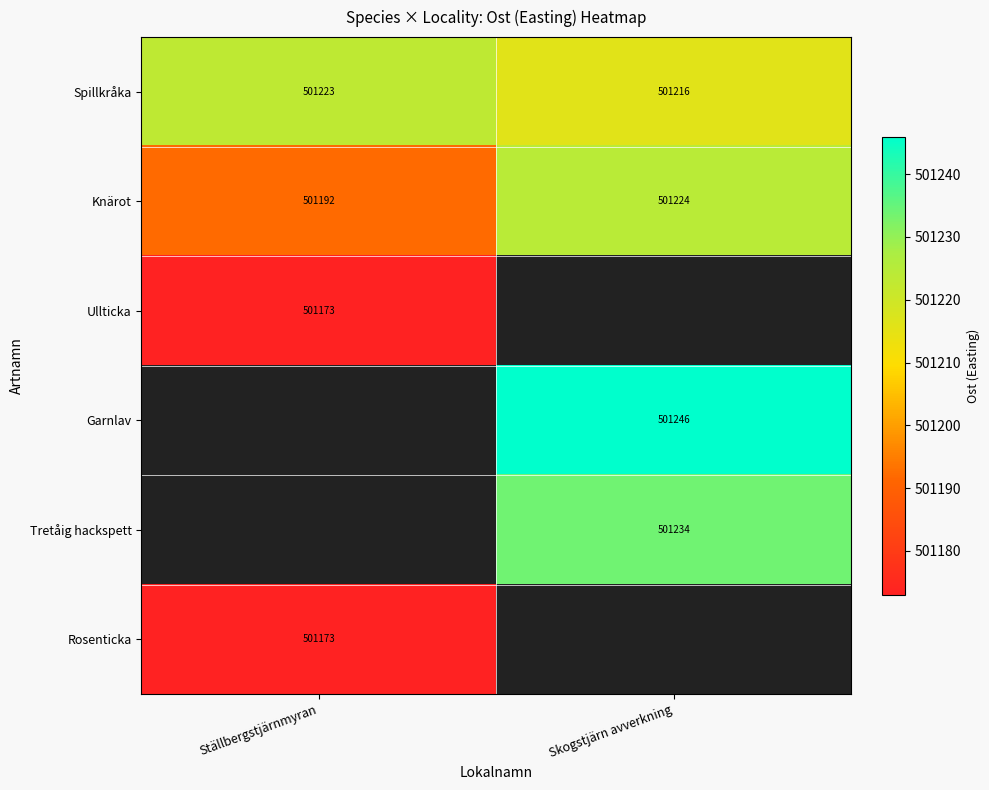

At how many categories does at least one series exceed 501195?

2